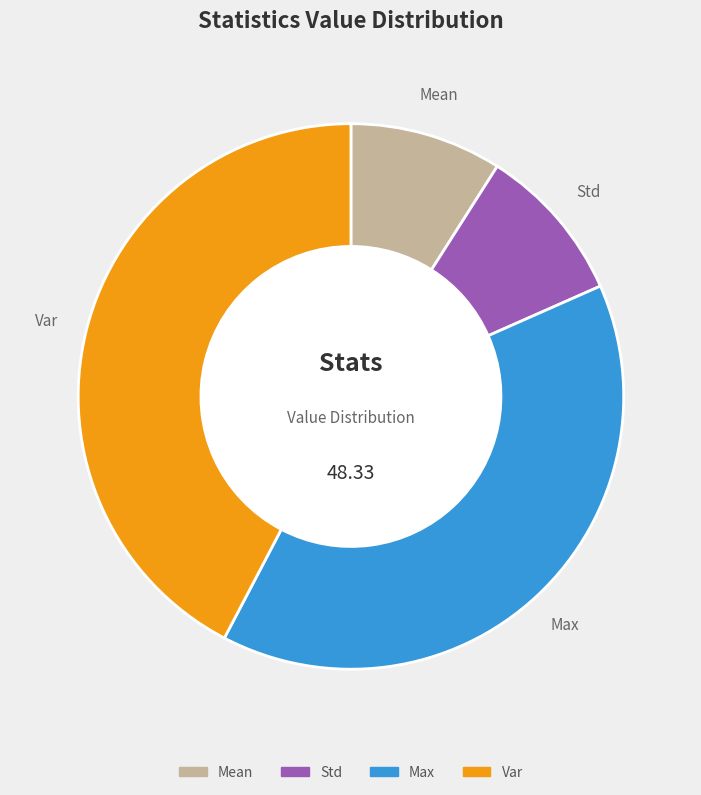

Count the number of slices in the pie.

4